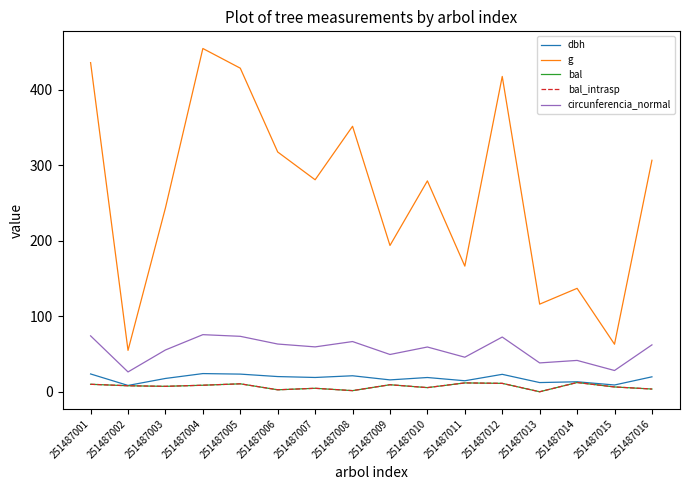

Does the chart have visible grid lines?

No